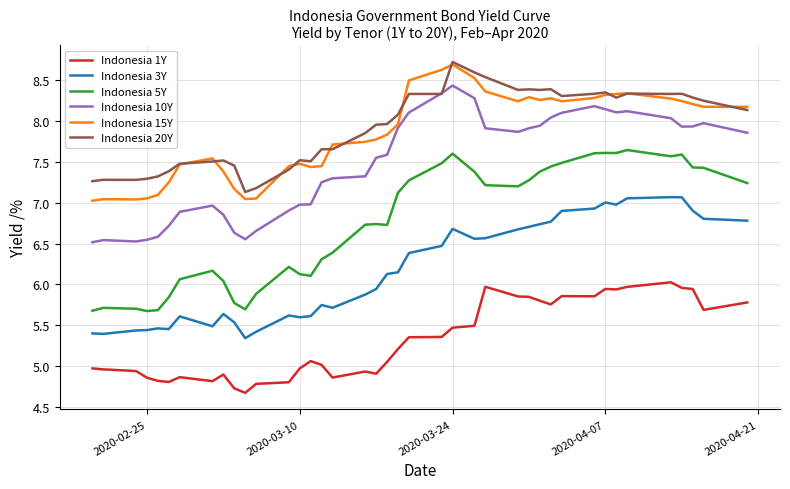

True or false: Indonesia 20Y and Indonesia 5Y cross at least once.

False